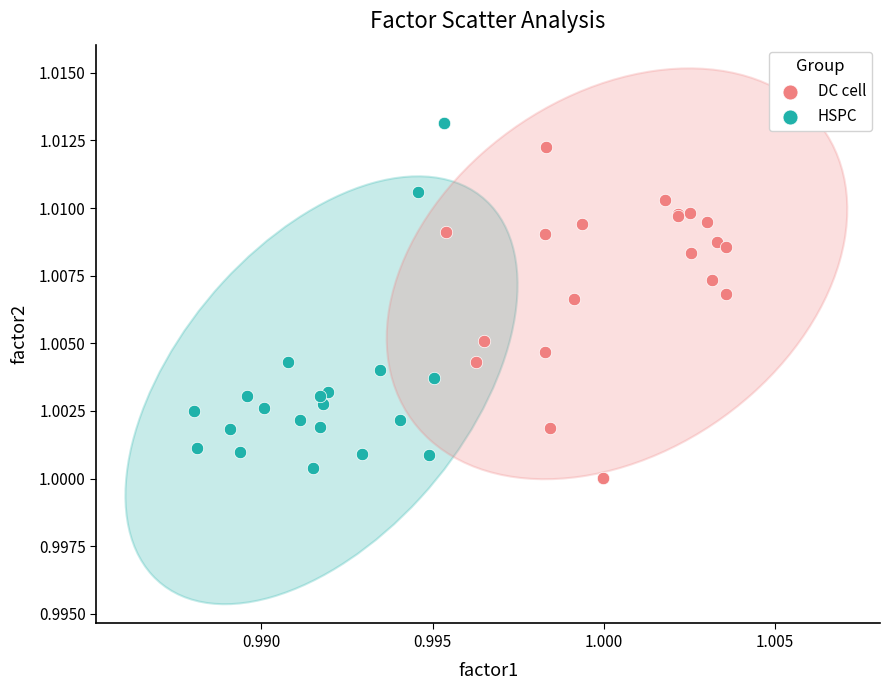

What are all the series names shown in the legend?

DC cell, HSPC